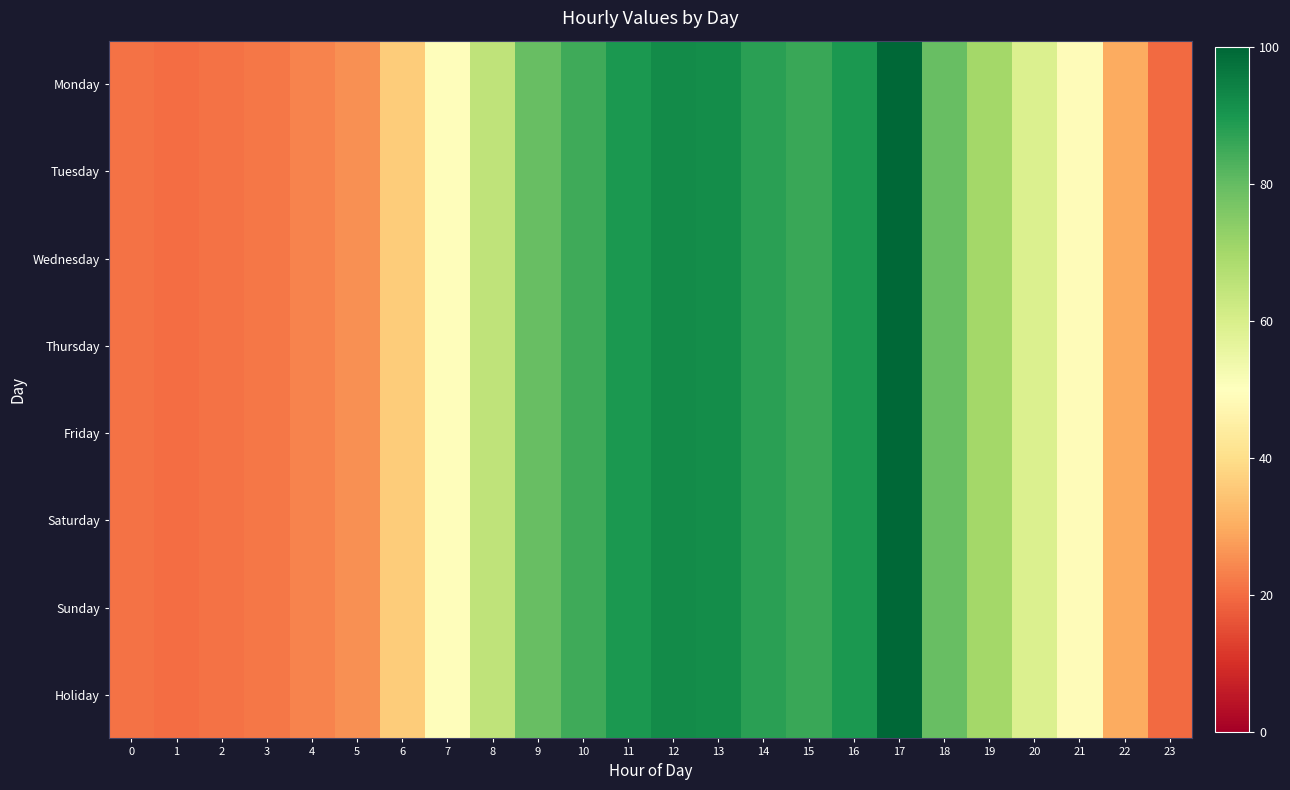

Between 14 and 12, which is larger?

12